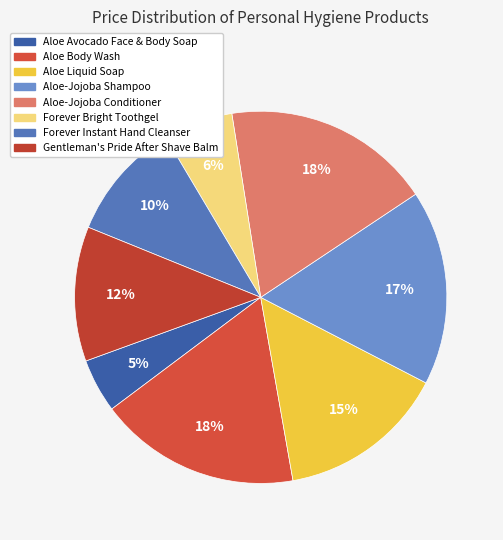

Is there a majority slice in this chart?

No